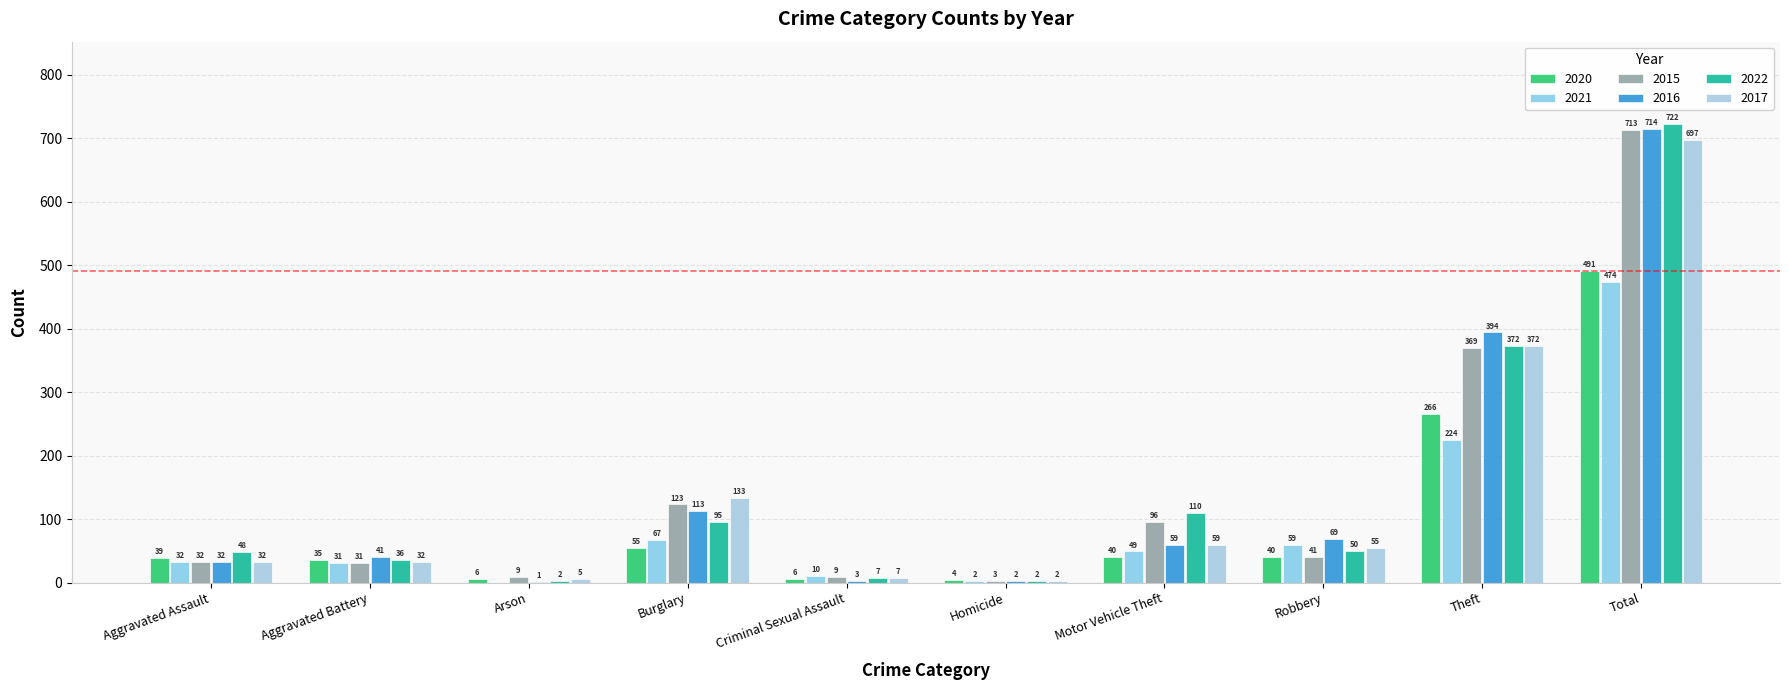

Are the bars horizontal?

No